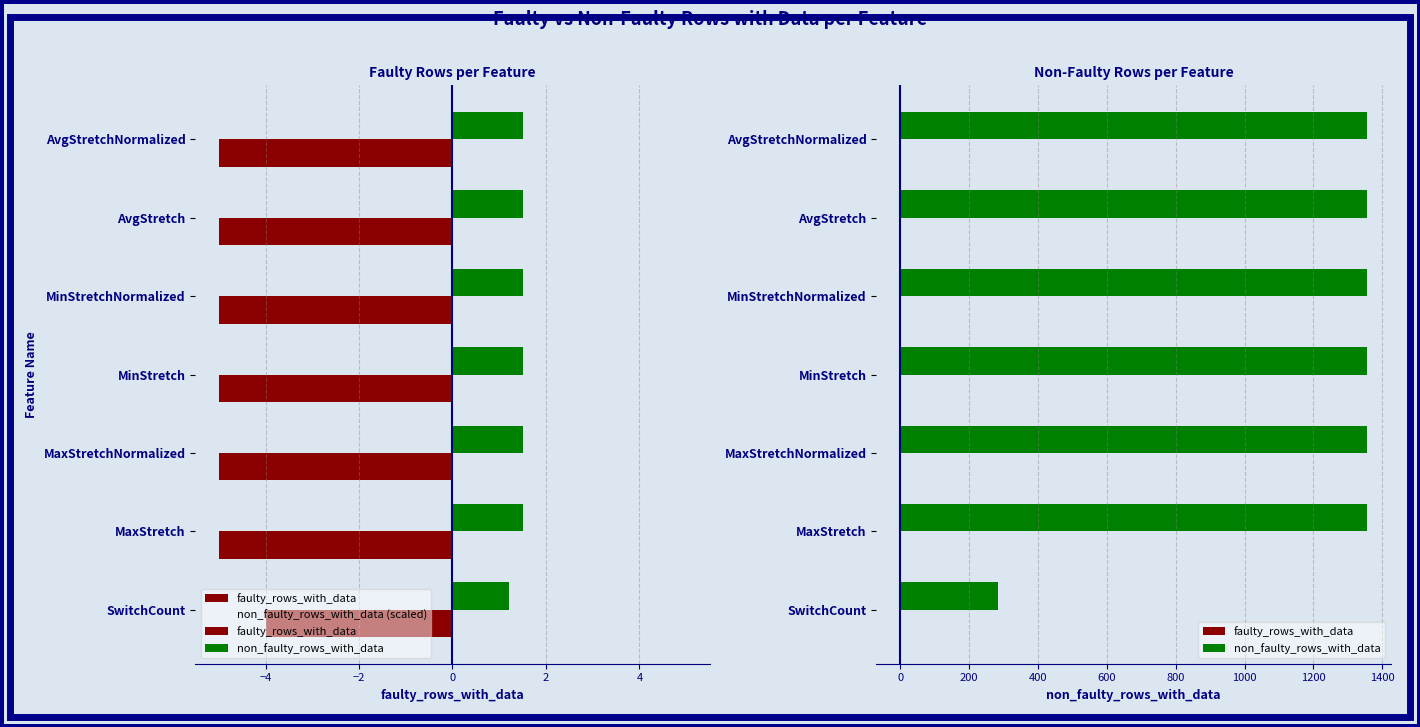

What is the approximate value of non_faulty_rows_with_data (scaled) at MaxStretch?

5